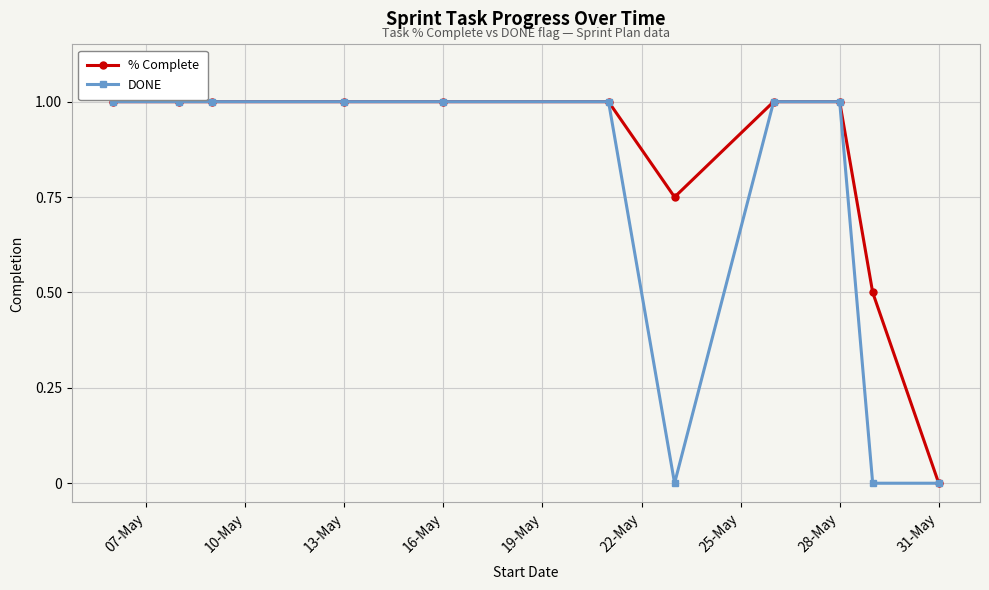

What is the value of the % Complete point at the 9th from the left?

1.0